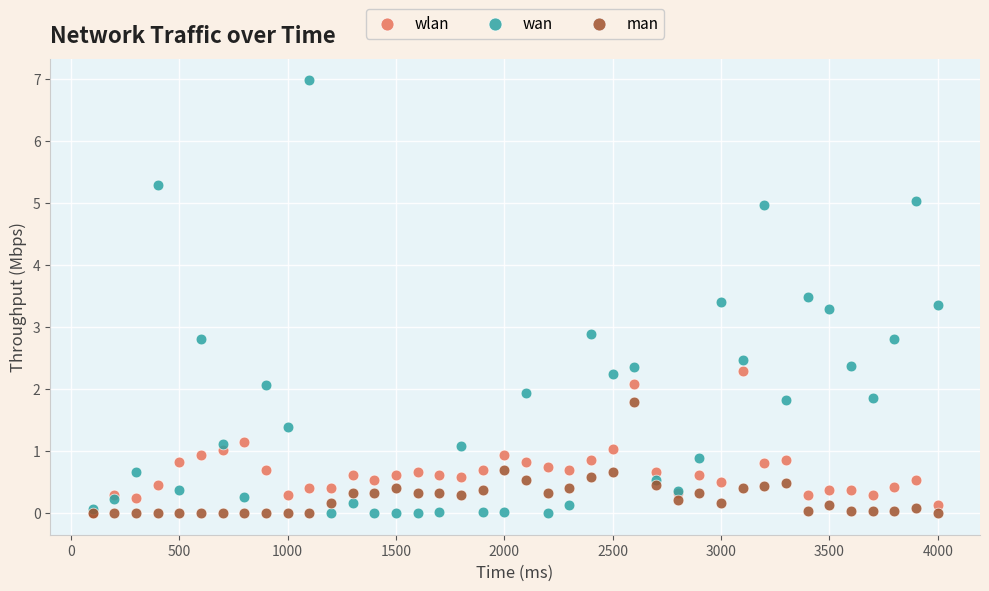

What are all the series names shown in the legend?

wlan, wan, man